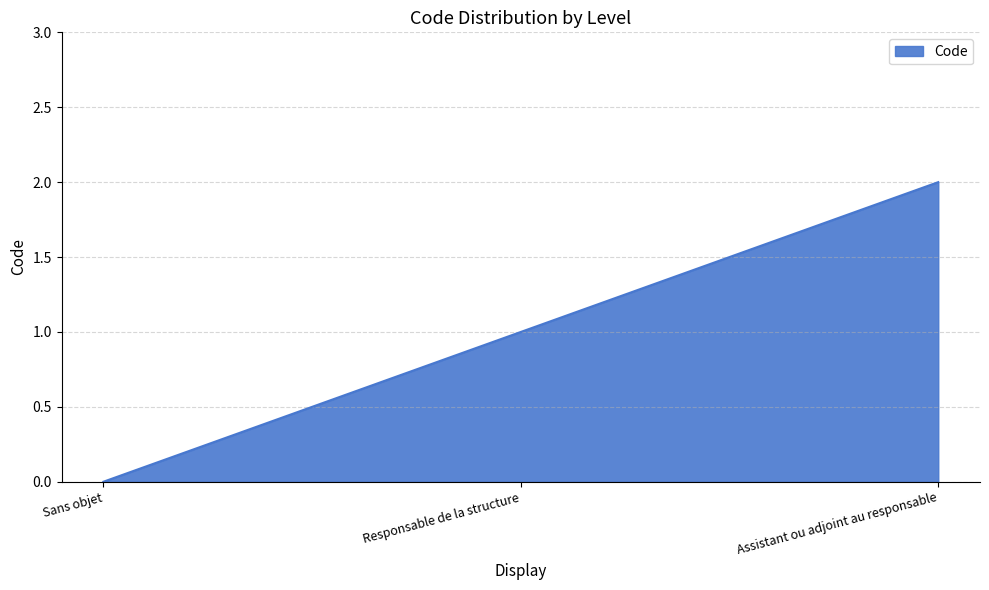

Which has a higher value, Sans objet or Responsable de la structure?

Responsable de la structure